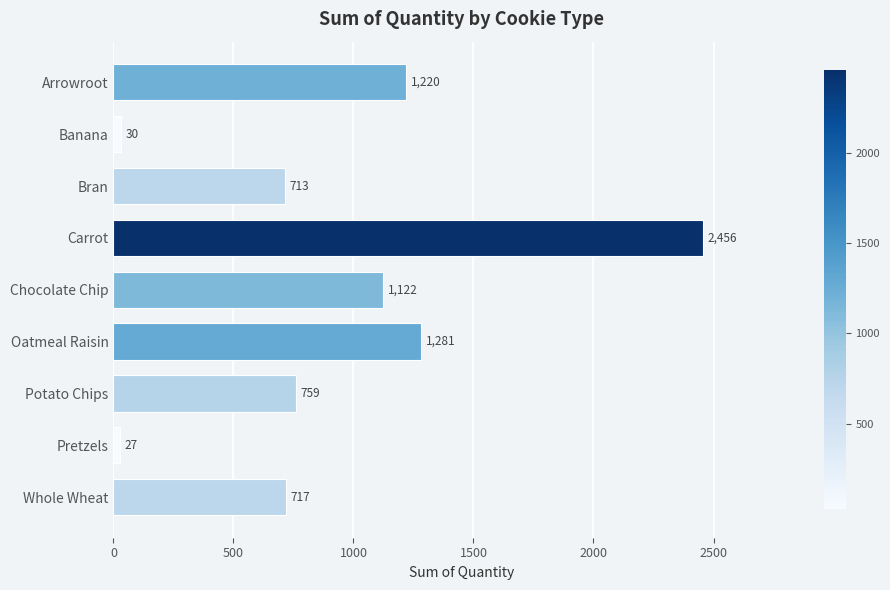

How many data points are less than 759?

4